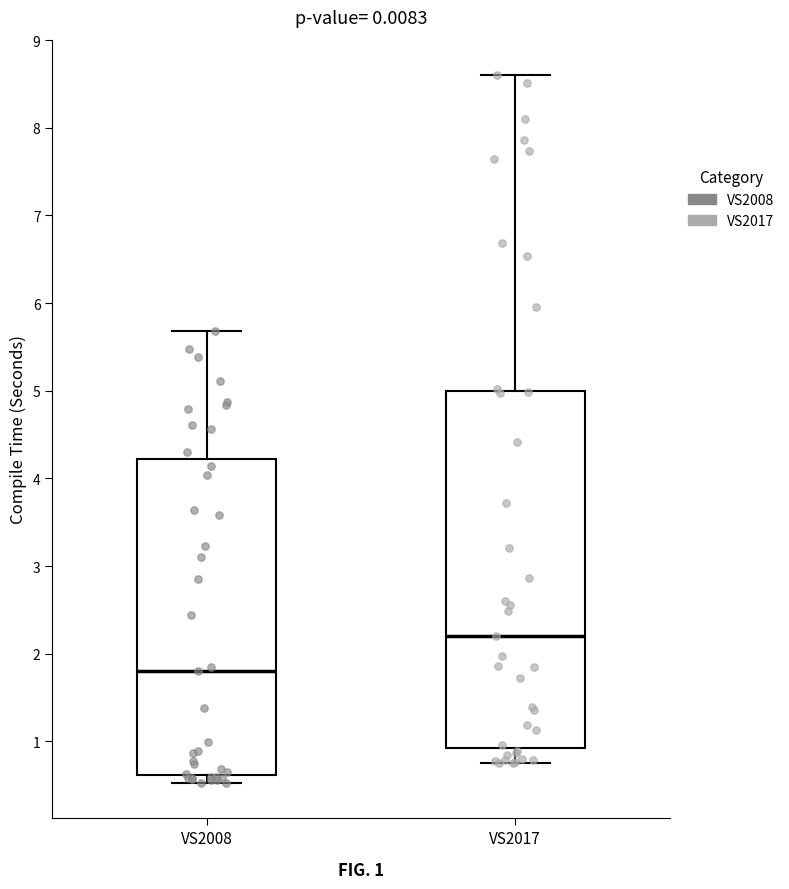

Which box has the highest median line?

VS2017